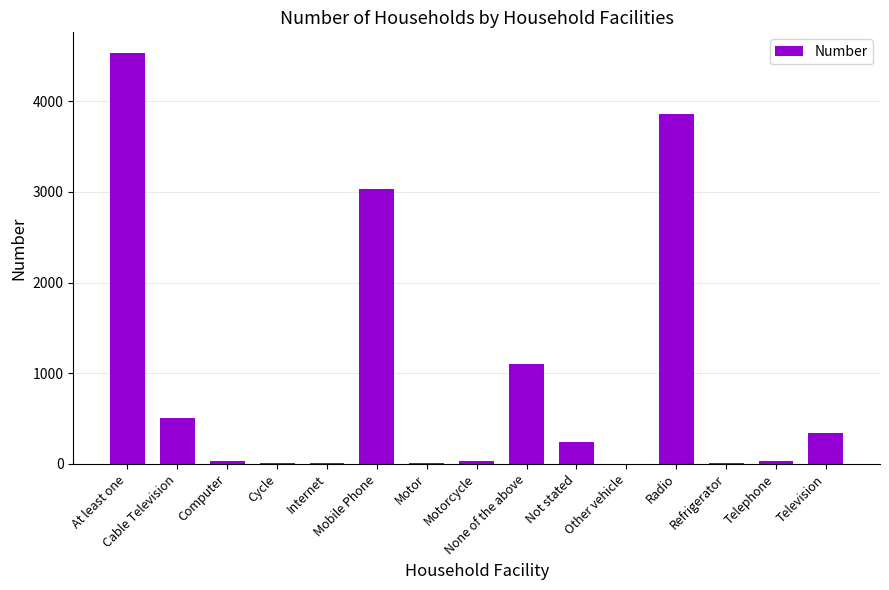

What is the maximum value shown in the chart?

4532